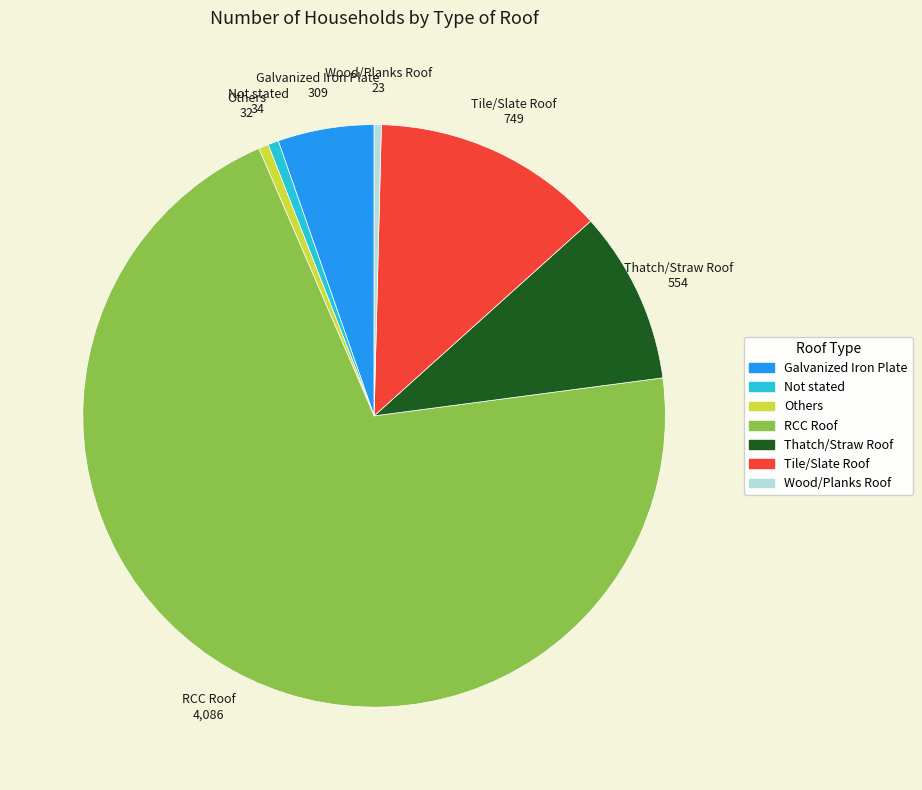

Which category has the biggest portion of the pie?

RCC Roof